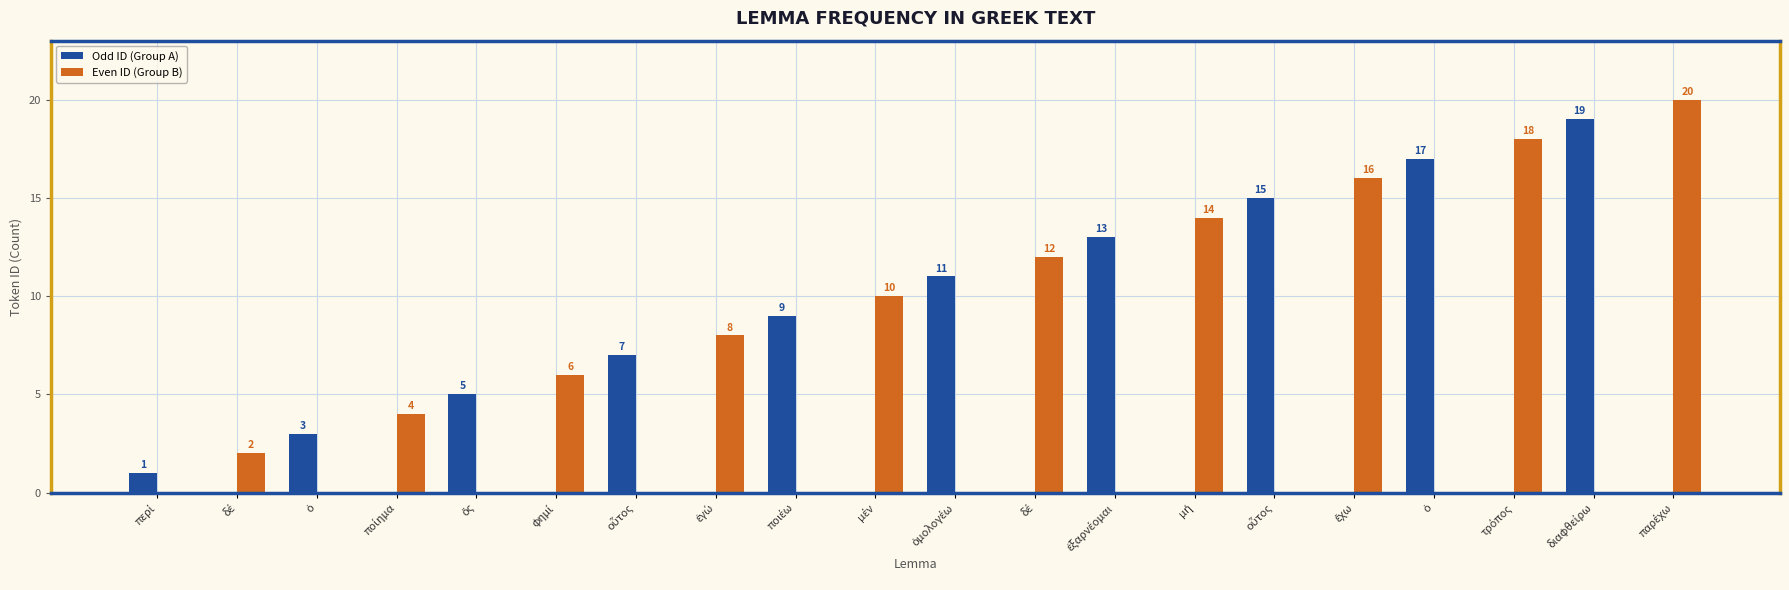

How many values in Even ID (Group B) are above zero?

10